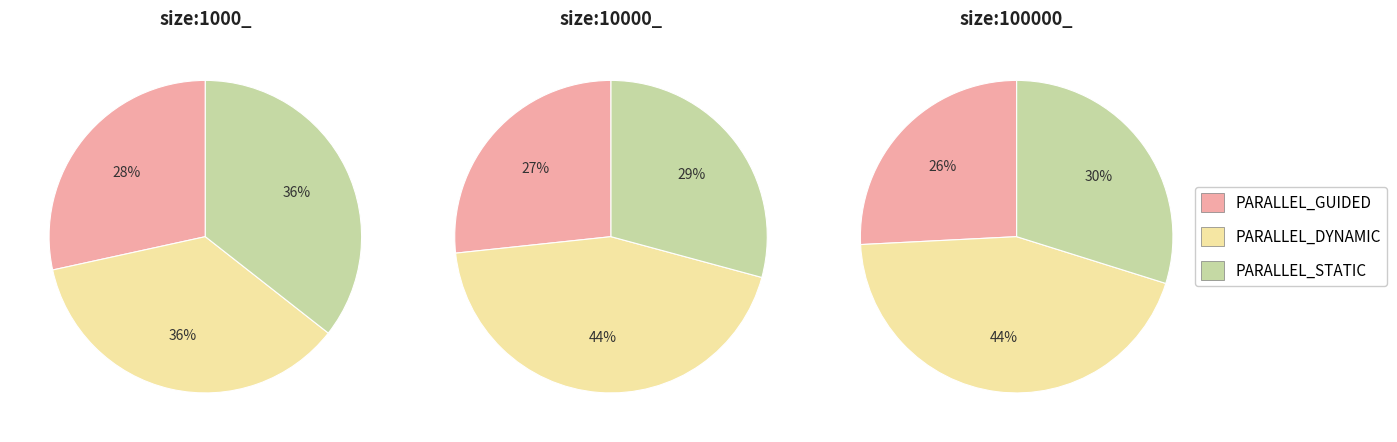

True or false: PARALLEL_DYNAMIC accounts for 31% of the total.

False